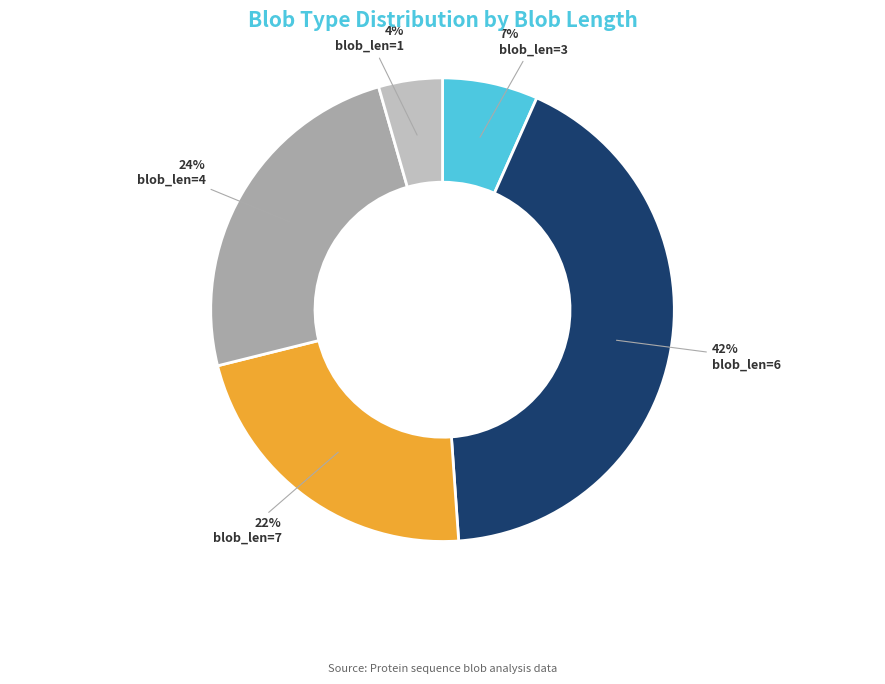

What is the largest slice in the pie chart?

blob_len=6